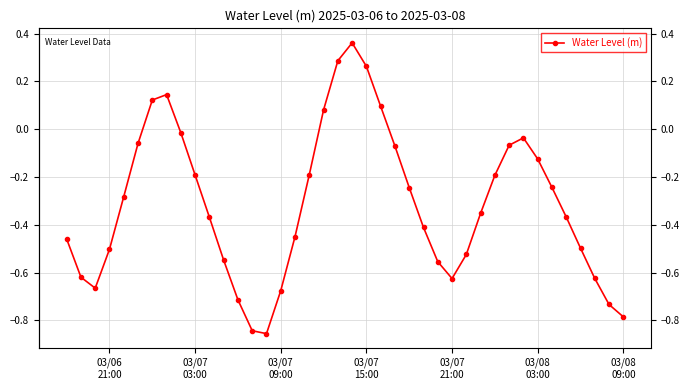

What is the difference between the maximum and second lowest values?

1.2